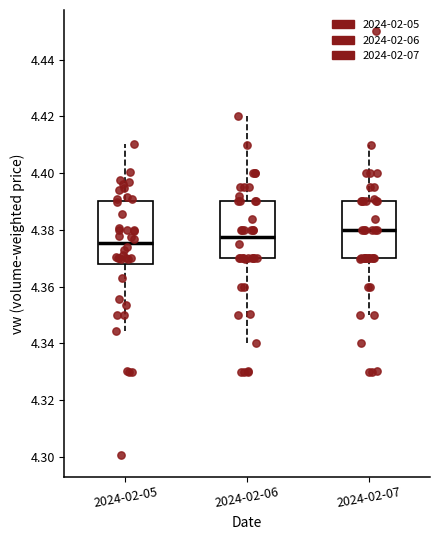

Comparing the boxes themselves (not the whiskers), which one is the tallest?

2024-02-05